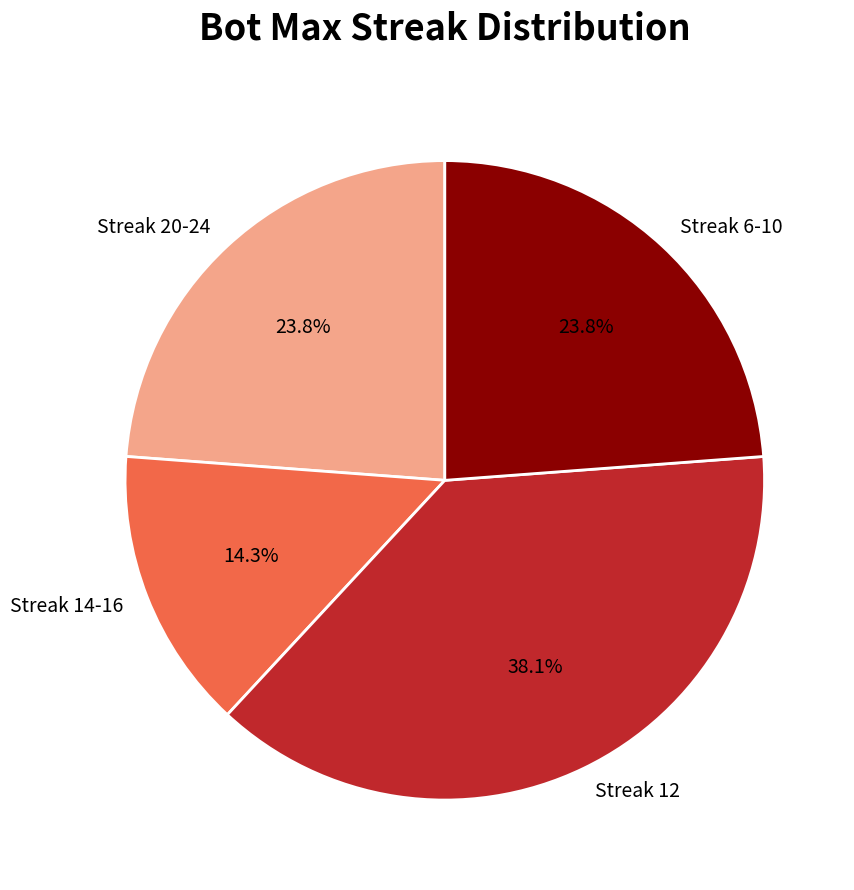

Which category has the biggest portion of the pie?

Streak 12